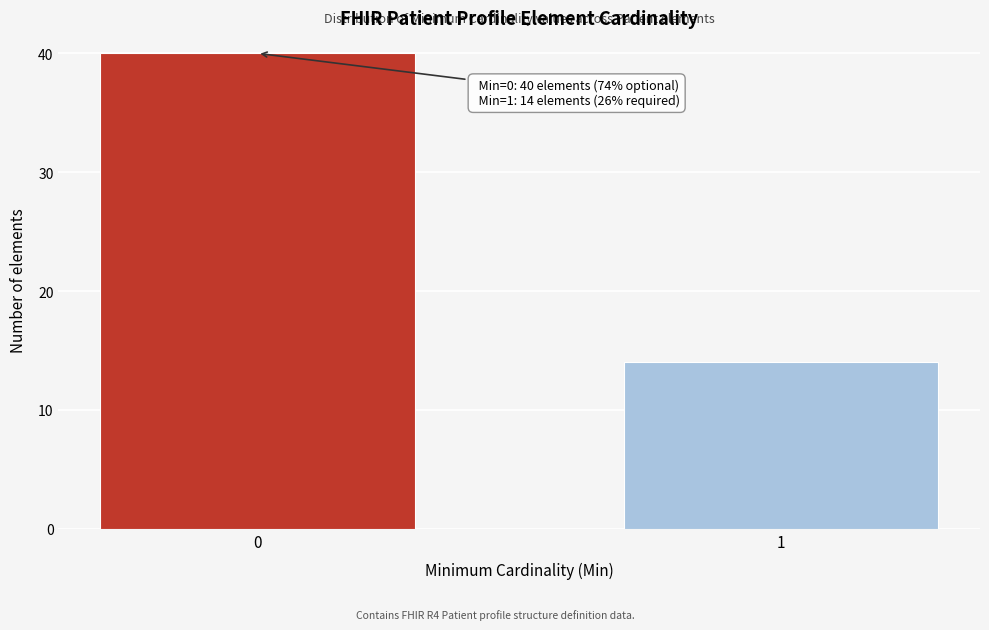

Reading left to right, extract all data points from this chart.

0=40	1=14